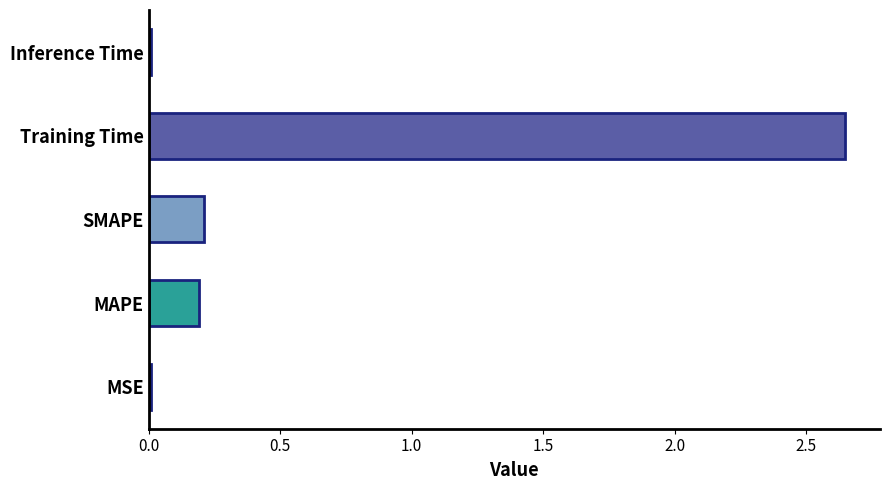

Between MAPE and Inference Time, which is larger?

MAPE